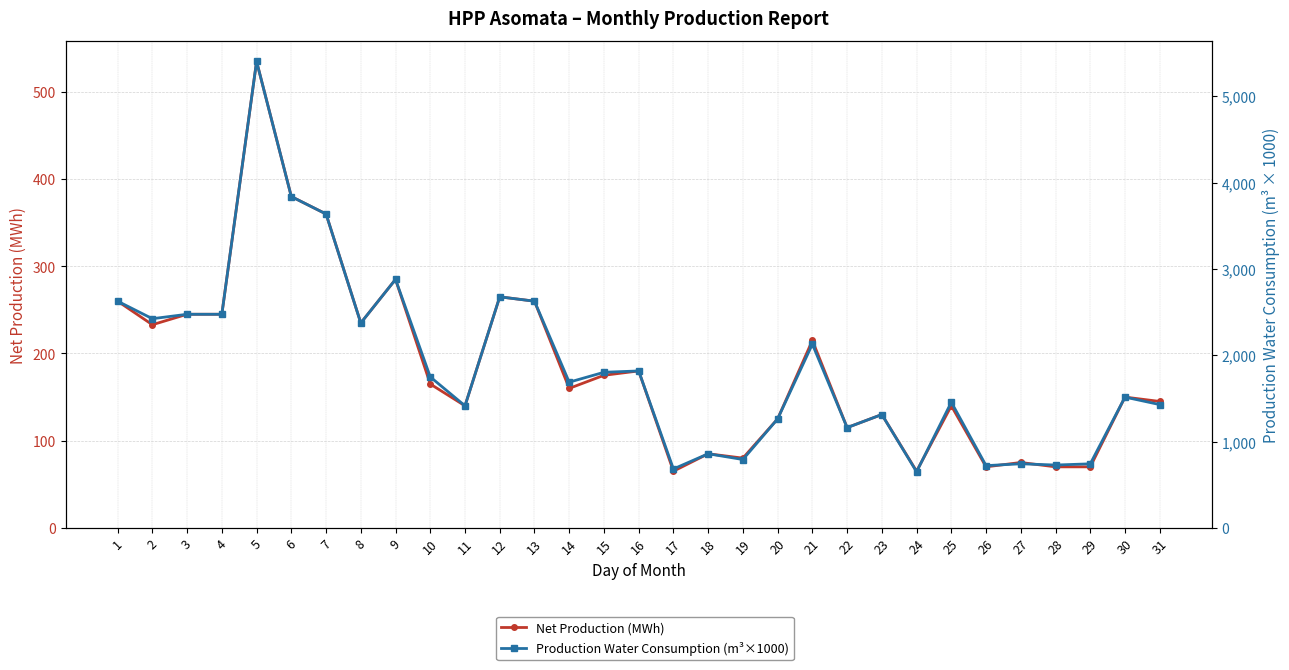

Is it true that Net Production (MWh) equals 125.0 at 20?

True